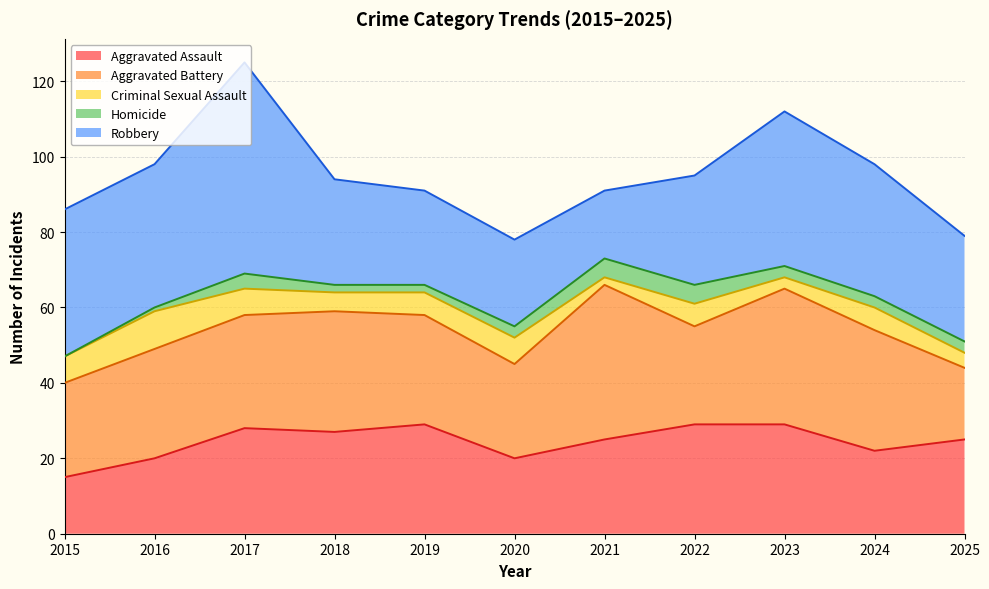

What is the difference between the second highest and second lowest values in the Aggravated Battery series?

11